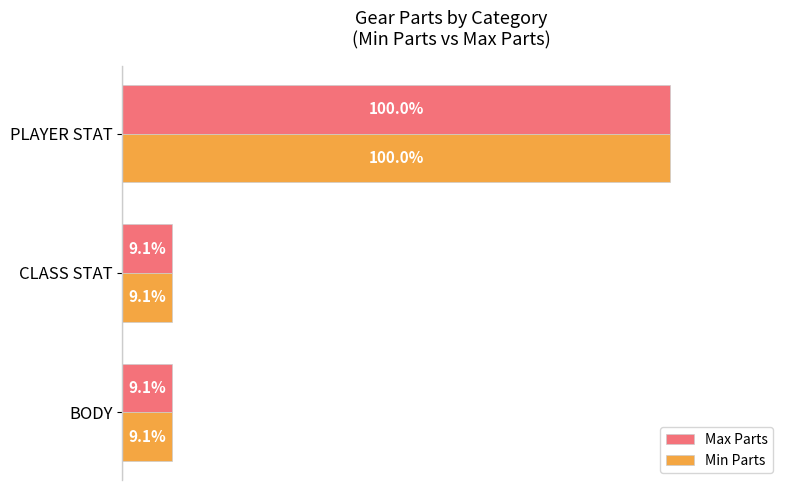

Which category has the highest value across all series?

PLAYER STAT